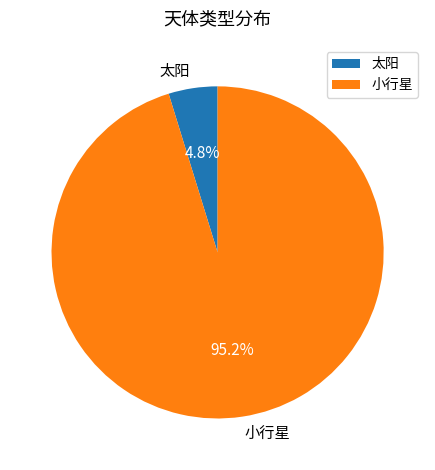

How many slices are in this pie chart?

2